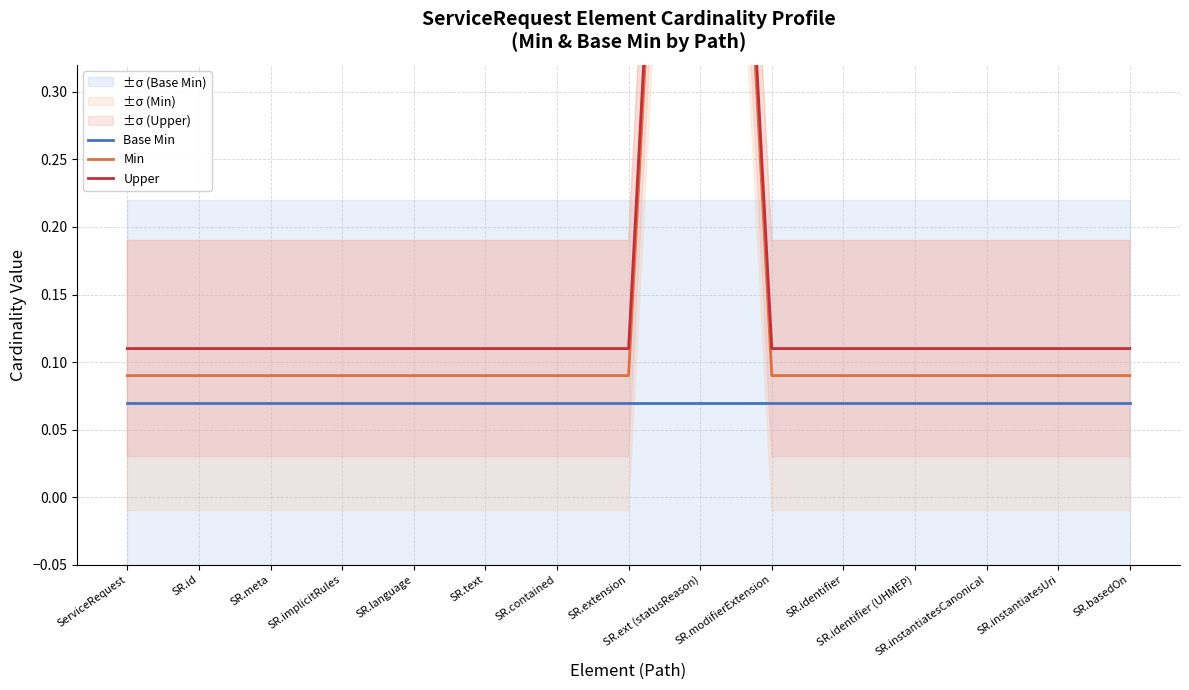

True or false: Base Min and Min cross at least once.

False